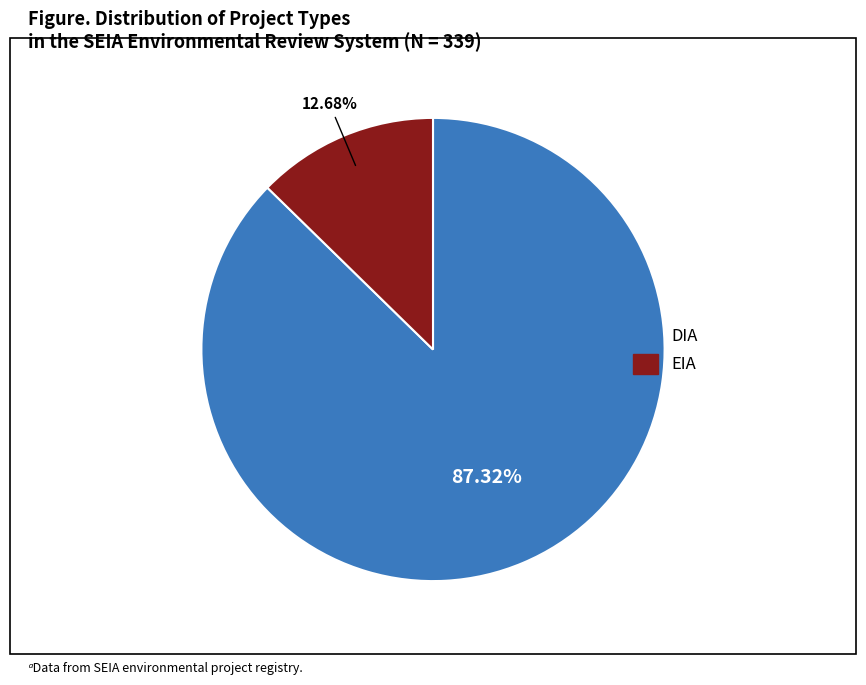

What percentage do DIA and EIA together represent?

100.0%